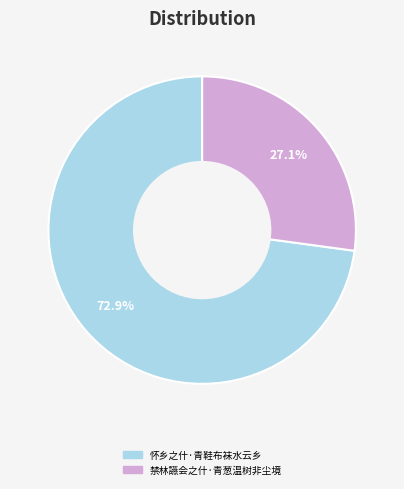

To the nearest percent, what percentage of the pie is 禁林讌会之什·青葱温树非尘境?

27%